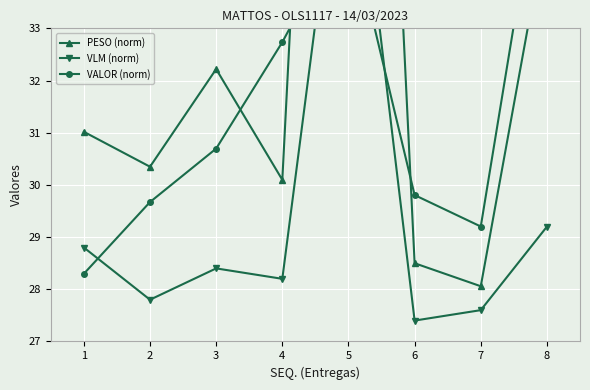

Reading left to right, transcribe all the data shown in this chart.

PESO (norm): 1=31.0	2=30.3	3=32.2	4=30.1	5=54.8	6=28.5	7=28.1	8=35.0
VLM (norm): 1=28.8	2=27.8	3=28.4	4=28.2	5=38.0	6=27.4	7=27.6	8=29.2
VALOR (norm): 1=28.3	2=29.7	3=30.7	4=32.7	5=35.1	6=29.8	7=29.2	8=36.9